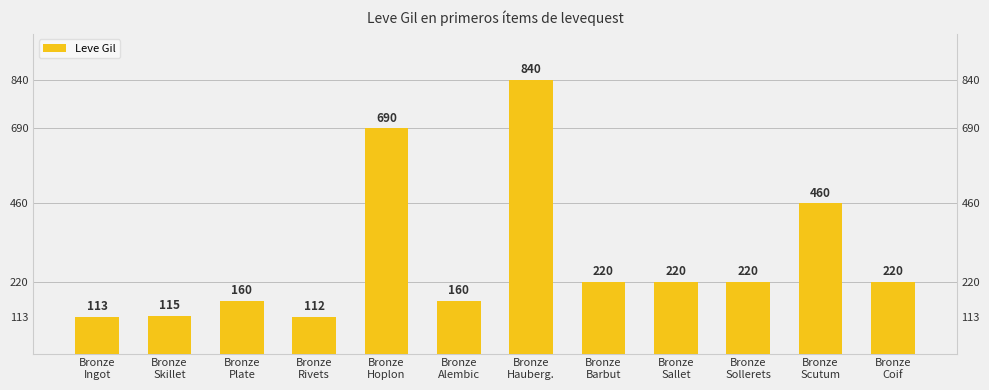

What is the maximum value shown in the chart?

840